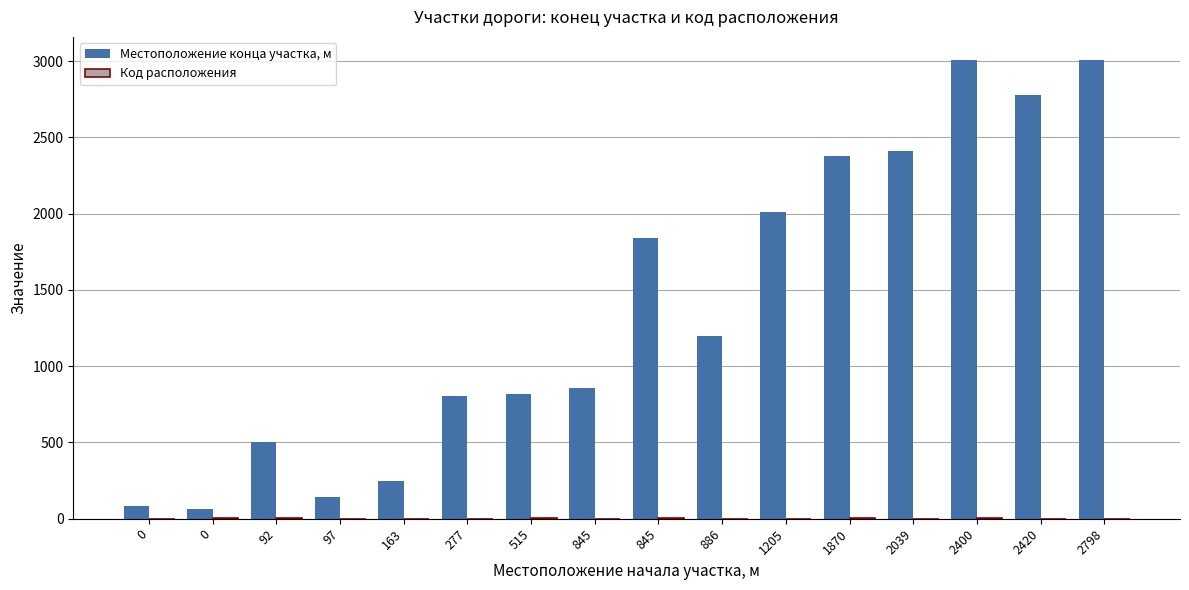

Are the bars horizontal?

No